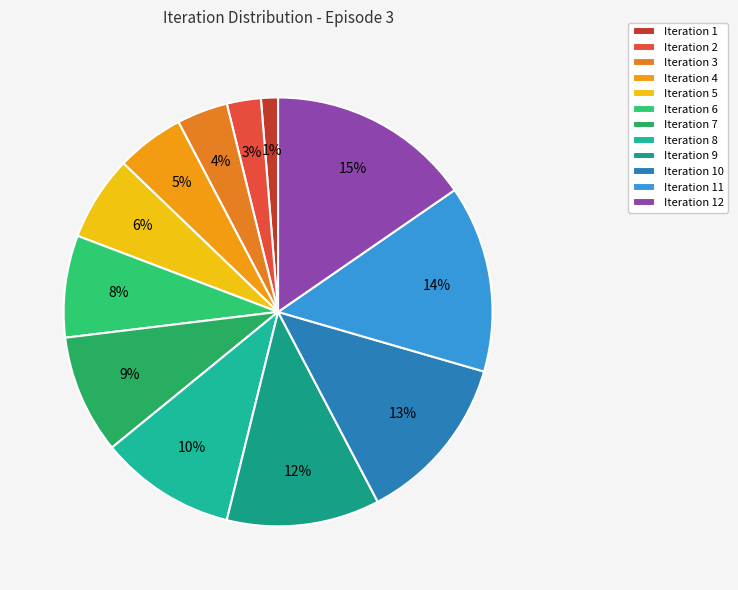

Between Iteration 9 and Iteration 1, which is larger?

Iteration 9